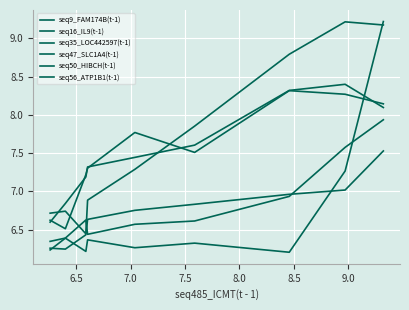

In seq47_SLC1A4(t-1), how many points are lower than both neighbors (excluding endpoints)?

1